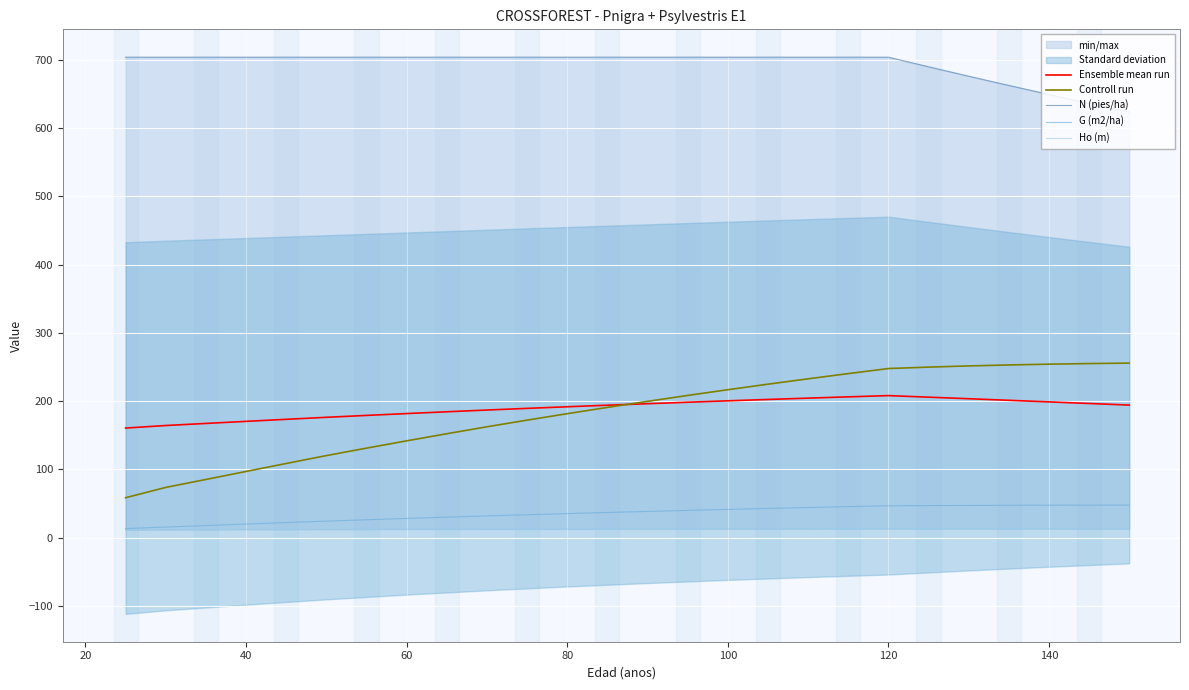

What is the value of the N (pies/ha) point at the 11th from the left?

703.8